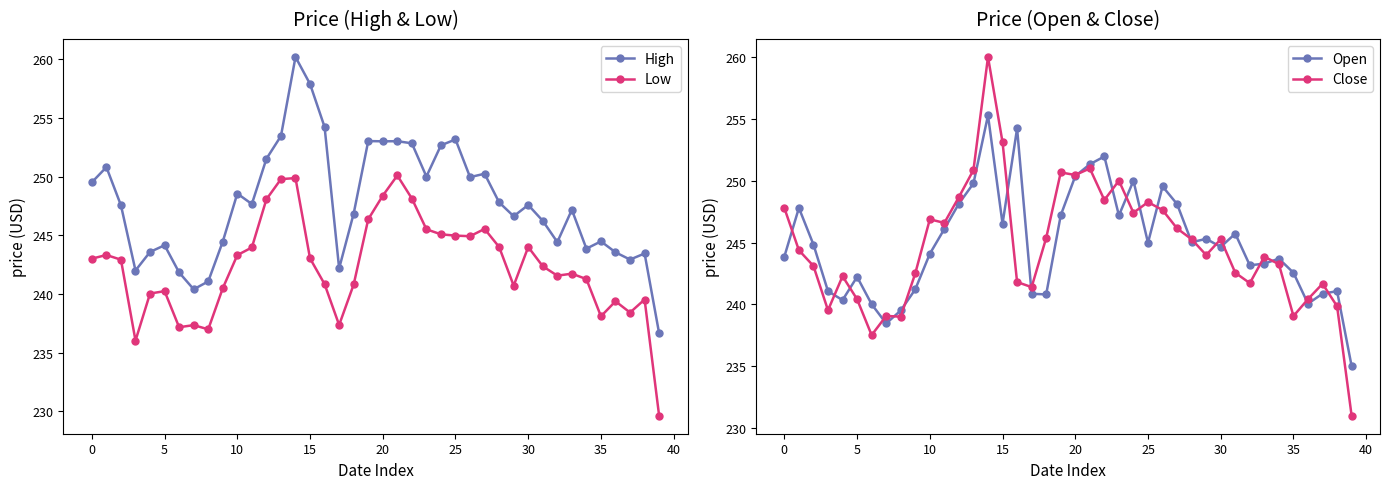

Which series changed the most between 30 and 32?

Close